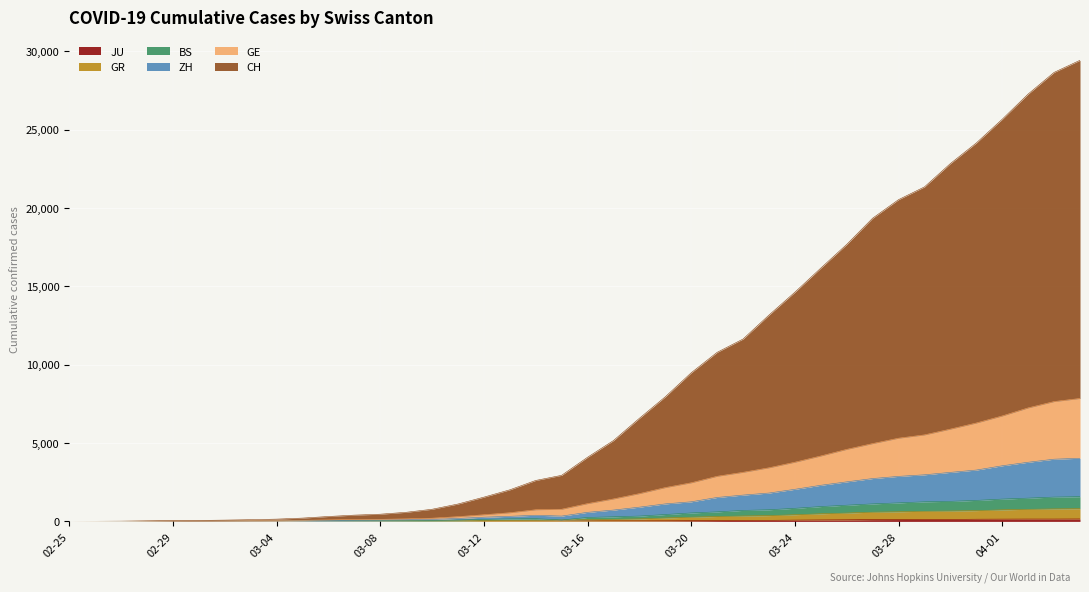

Between 2020-03-14 and 2020-03-15, which series saw the biggest shift?

CH